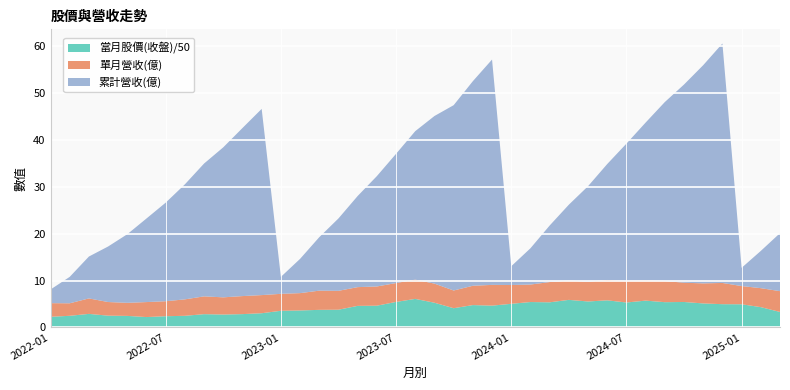

What is the minimum value for 當月股價(收盤)/50?

2.2